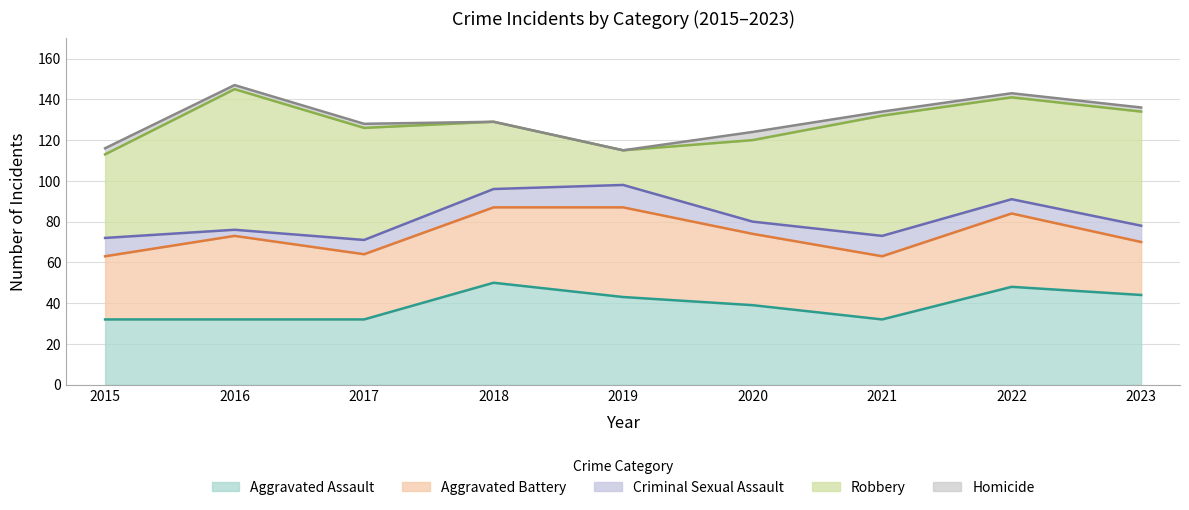

True or false: Criminal Sexual Assault has more than 2 points higher than both neighbors.

False